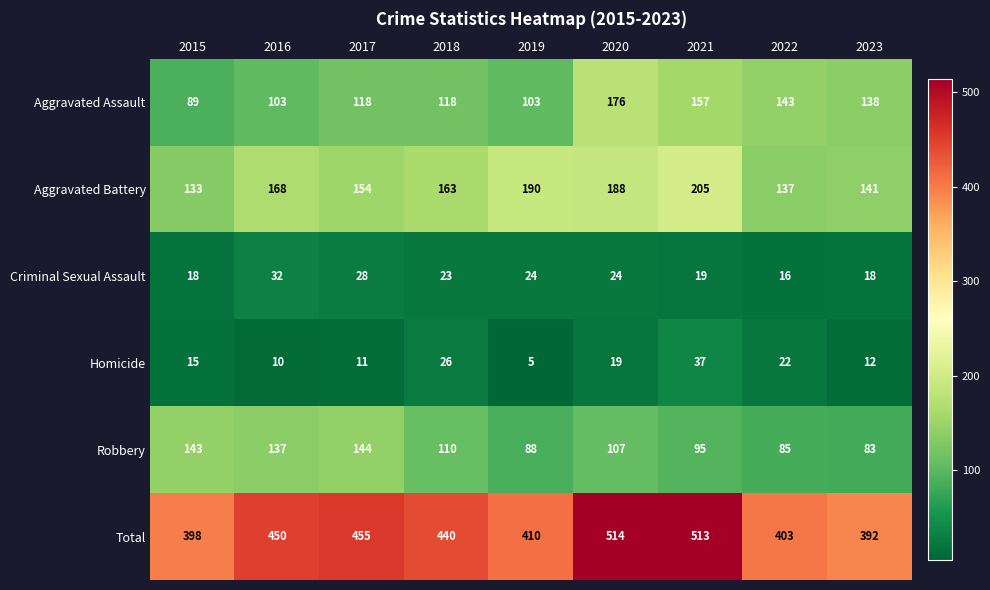

Which series changed the most between 2019 and 2021?

Total